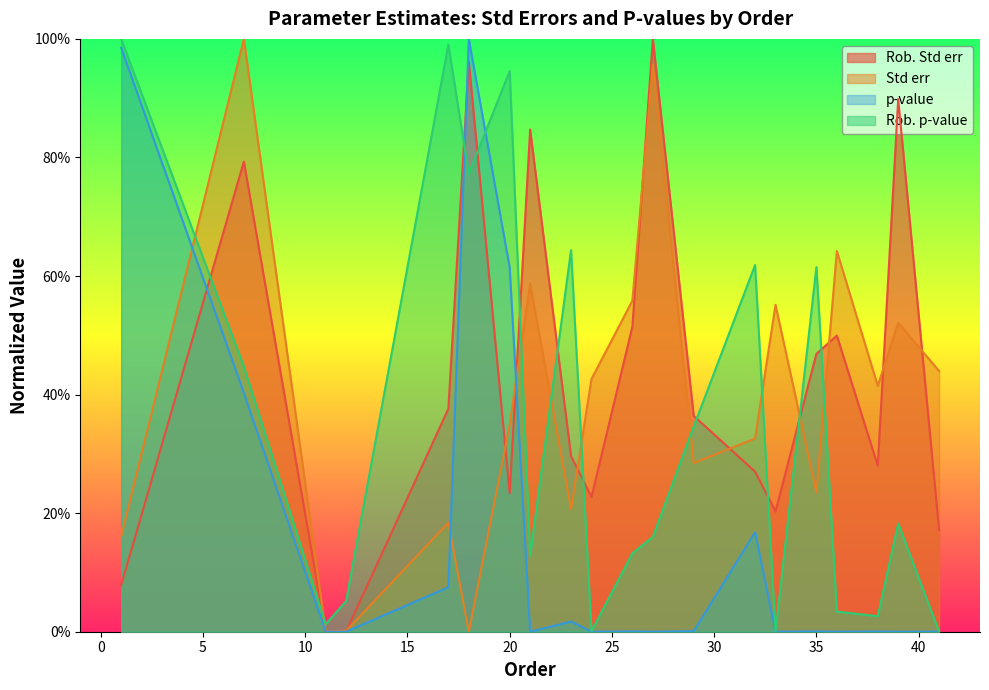

At which category does Rob. p-value reach its first local valley?

11